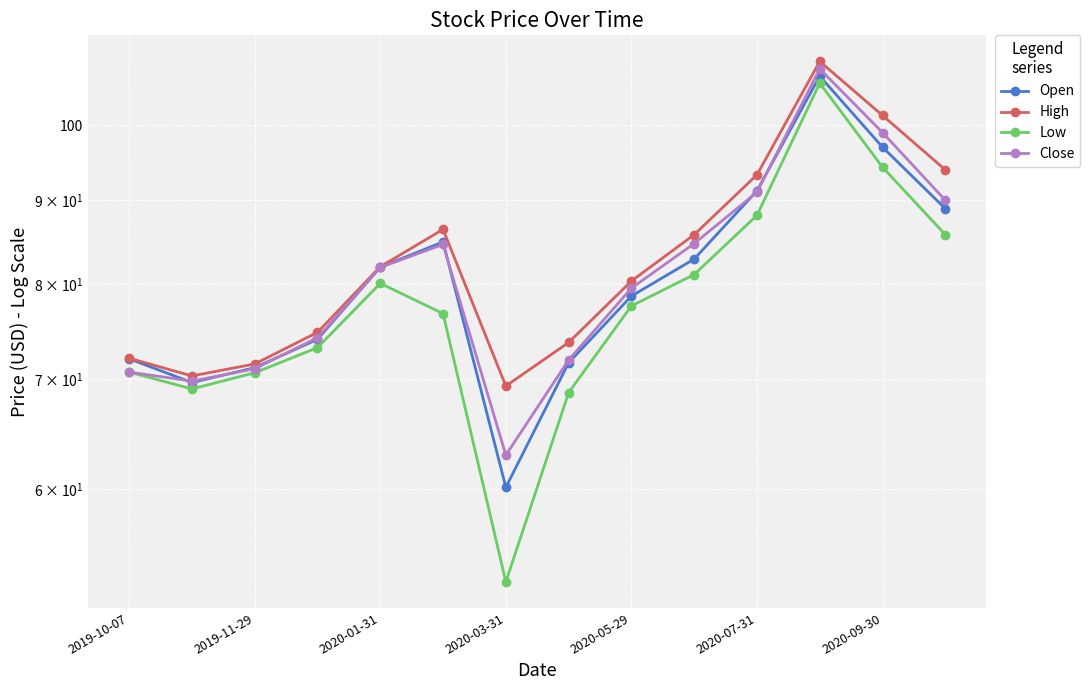

Rank the series by their maximum value, from highest to lowest.

High, Close, Open, Low